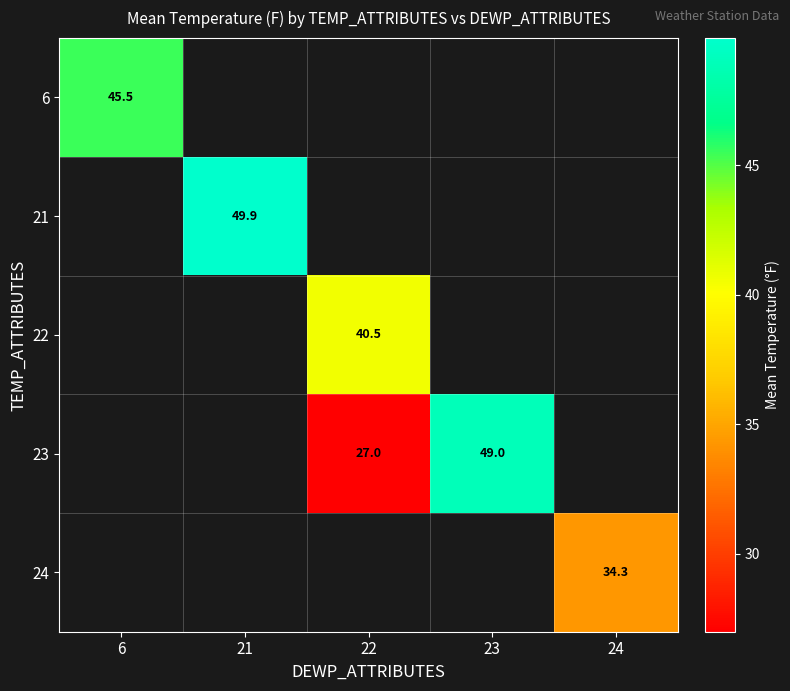

The value of 21 at 21 is 68.7. True or false?

False